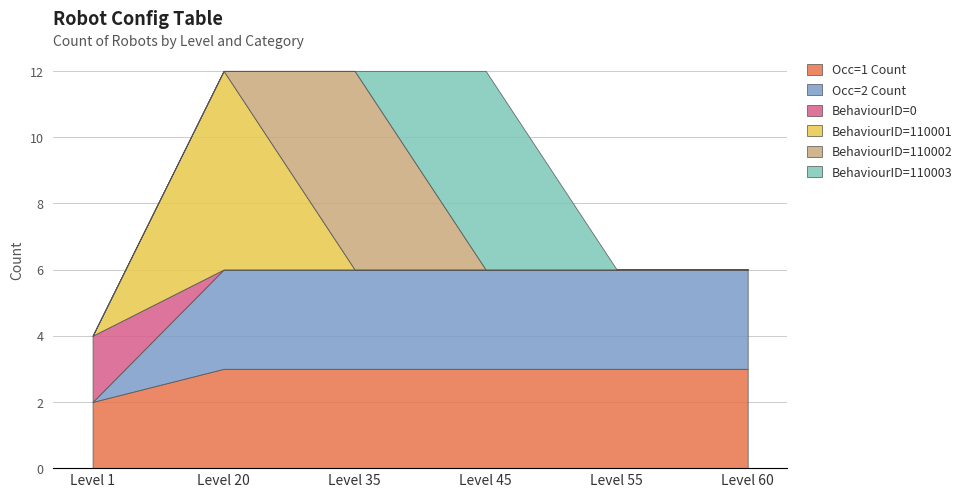

Is it true that Occ=1 Count equals 5 at Level 20?

False